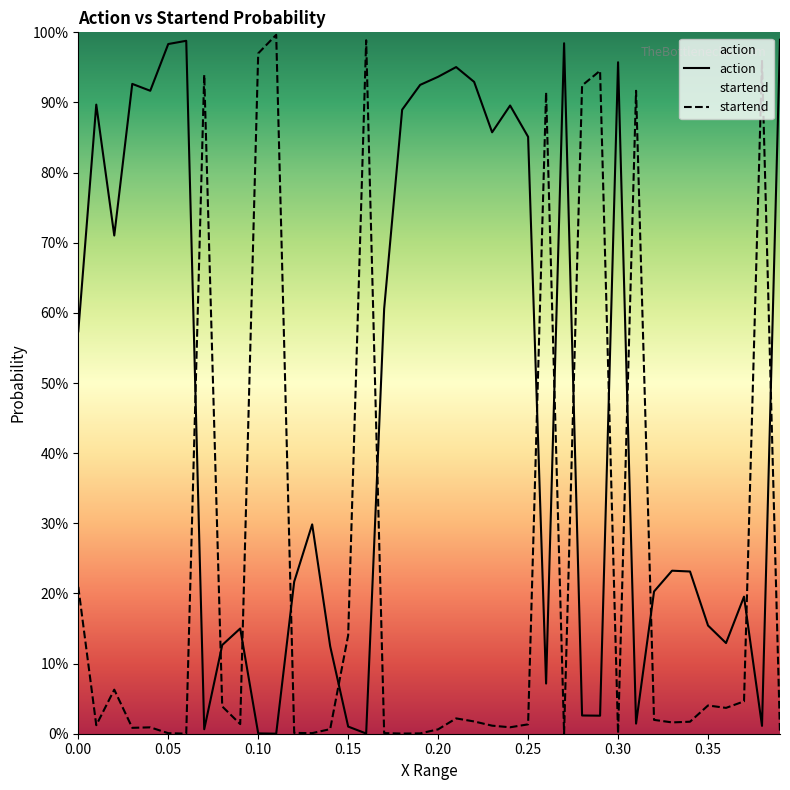

What is the value of the action point at the 27th from the left?

0.1